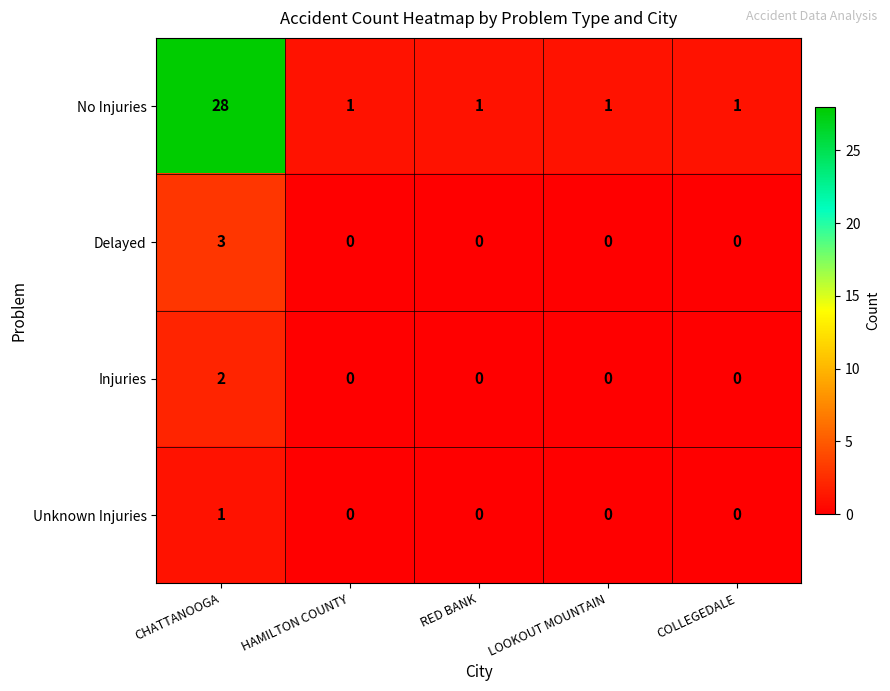

The value of Unknown Injuries at COLLEGEDALE is 0. True or false?

True